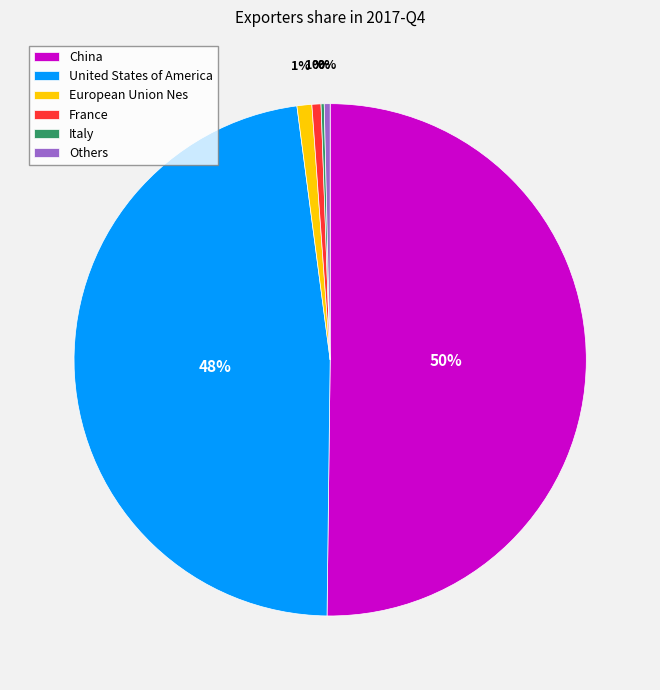

Between United States of America and China, which is larger?

China